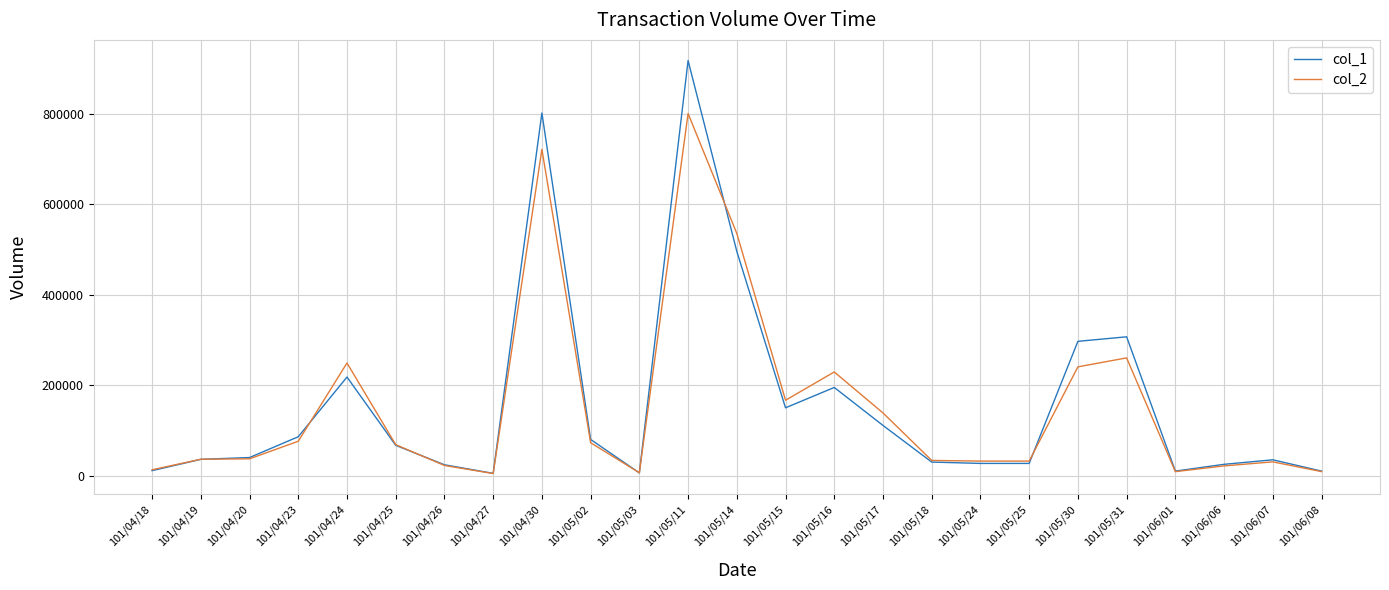

Which series has the widest spread of values?

col_1